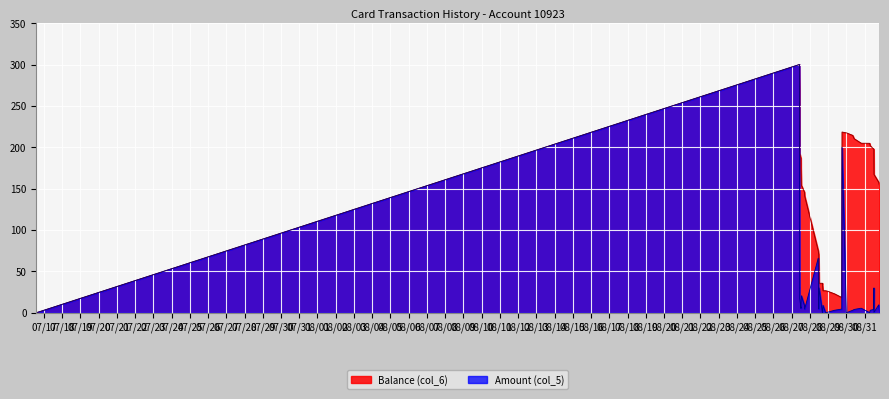

List the series in order of their peak value, lowest first.

Balance (col_6), Amount (col_5)